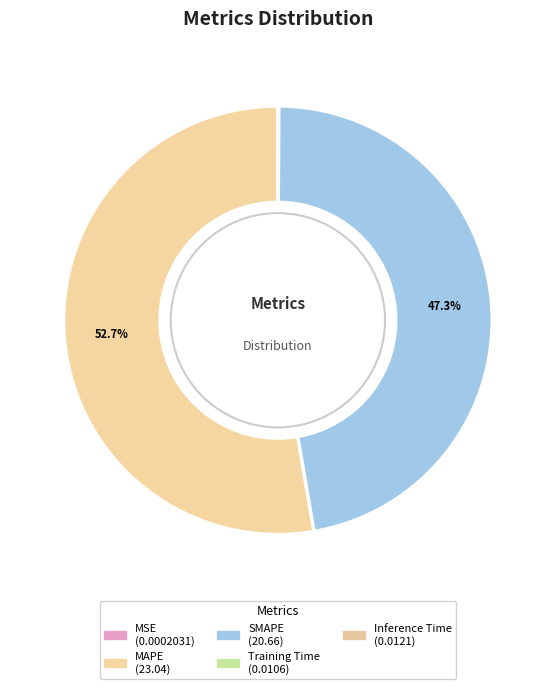

Is it true that Inference Time is 1% of the pie?

False